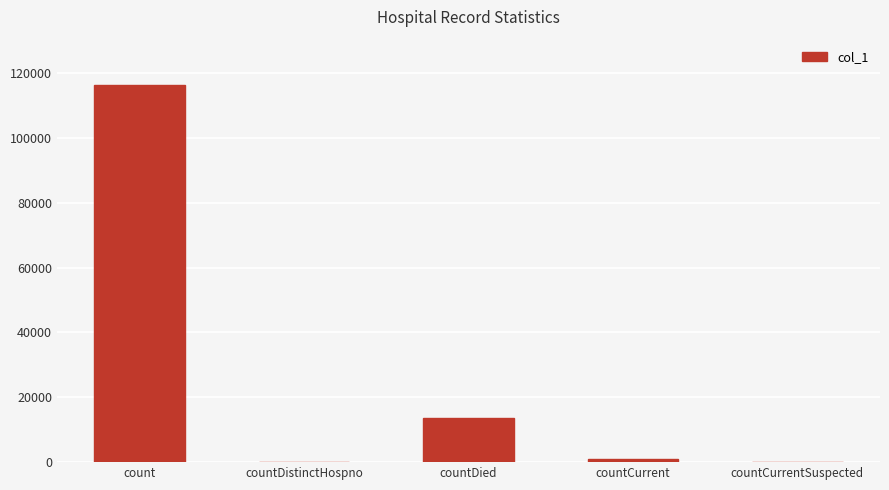

Where is the data nearest to the value 58171?

countDied